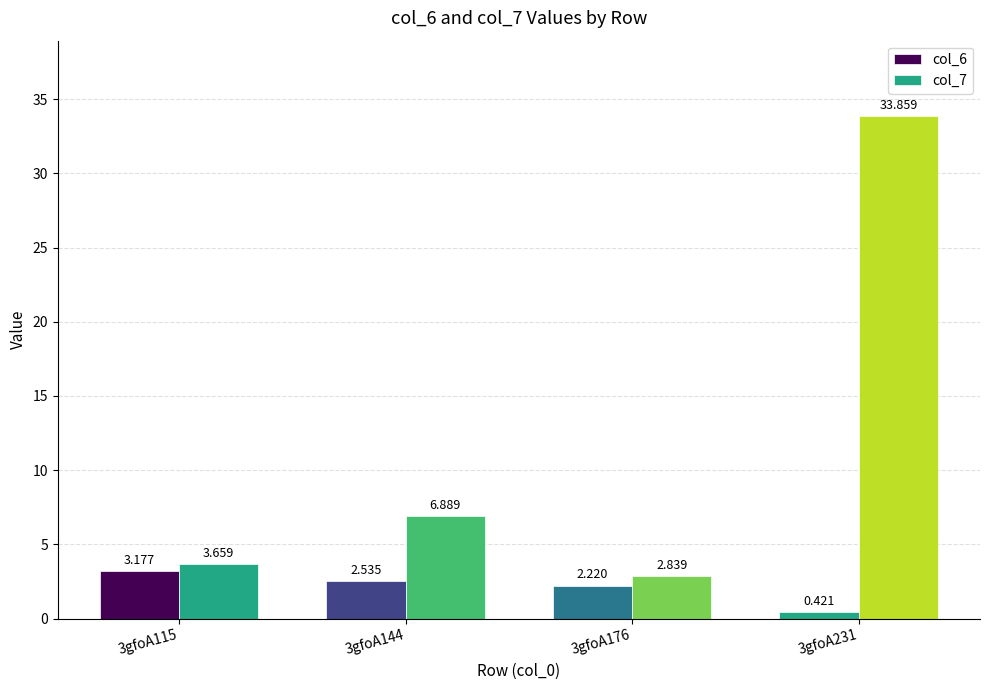

Count the number of categories in the chart.

4